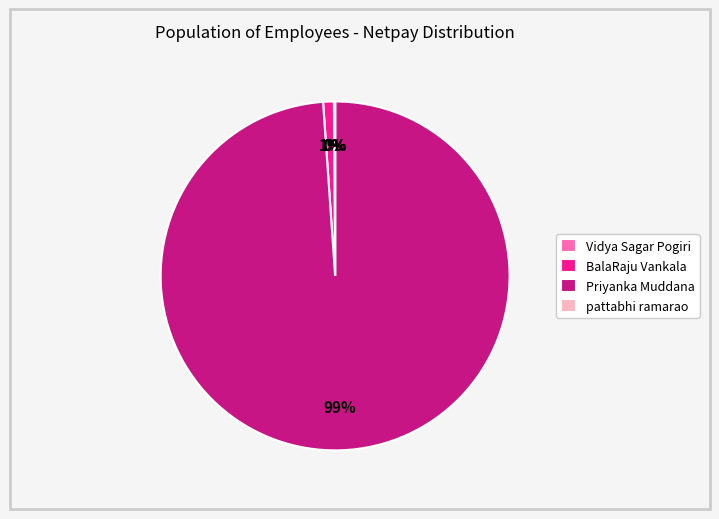

Does Priyanka Muddana represent more than half of the total?

Yes